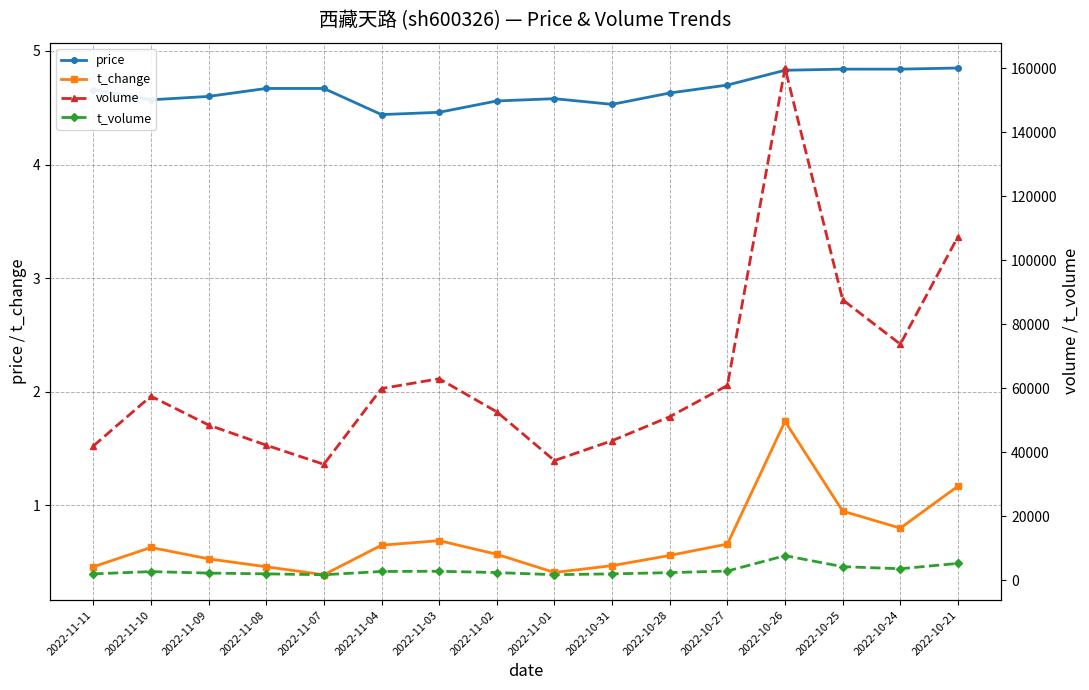

What is the lowest value of the t_volume series?

1694.0